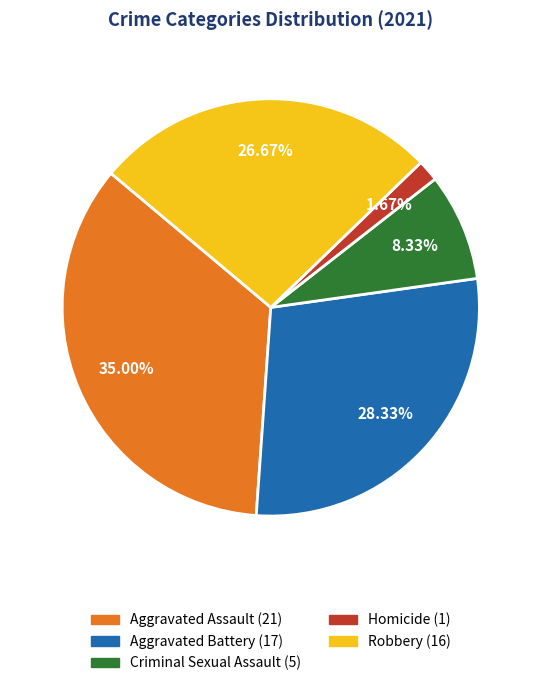

To the nearest percent, what portion does Homicide represent?

2%